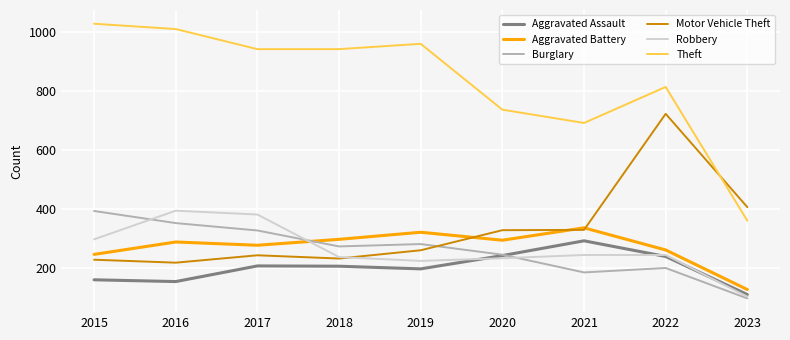

The Robbery series shows 68 at 2019. True or false?

False